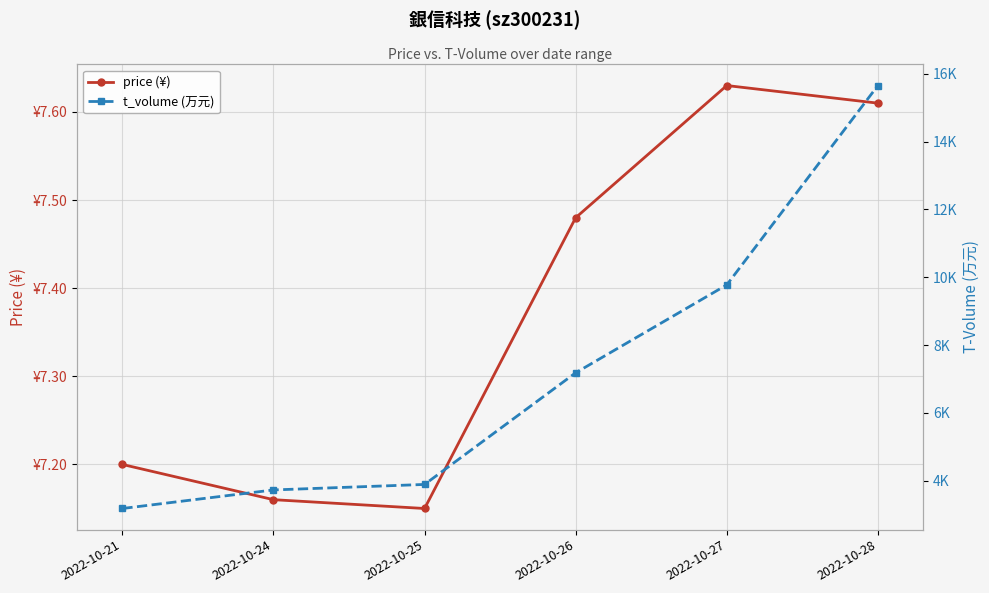

The value of t_volume (万元) at 2022-10-26 is 1656.0. True or false?

False